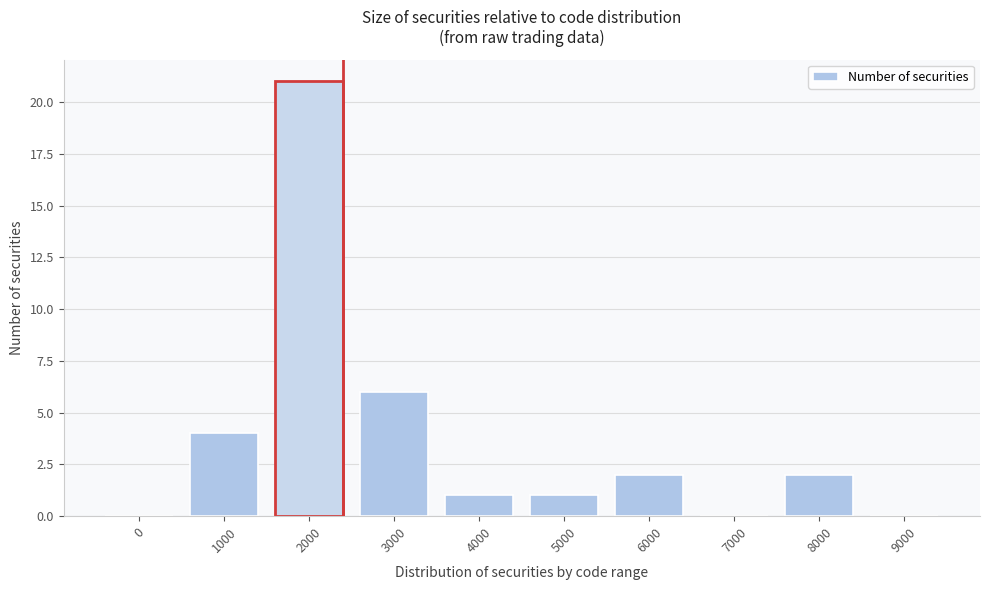

Reading right to left, list all the values displayed in this chart.

9000=0	8000=2	7000=0	6000=2	5000=1	4000=1	3000=6	2000=21	1000=4	0=0